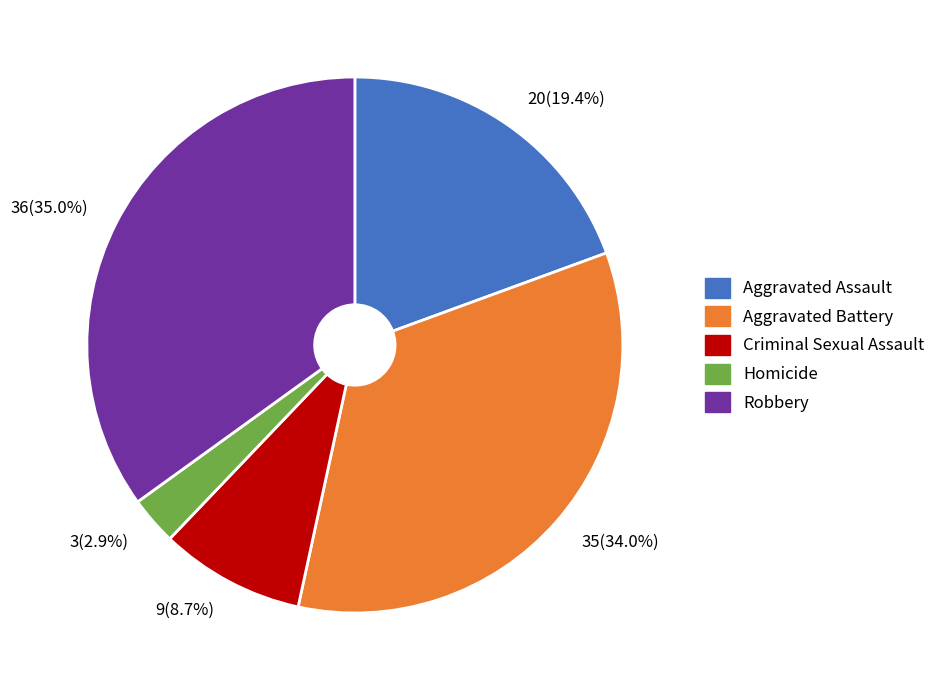

How much of the chart is everything except 20(19.4%)?

80.6%